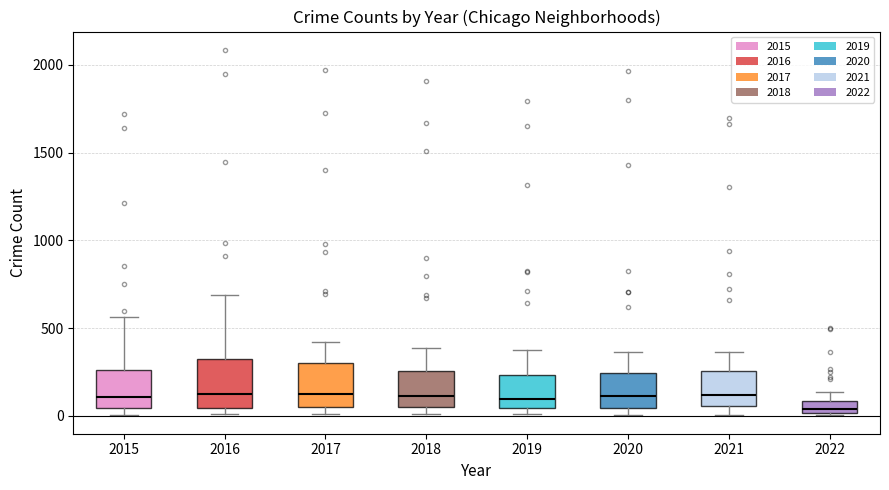

Where does the upper whisker of the box at x = 2021 end on the y-axis? The values are not printed on the chart, so give them approximately, as read against the axis.

350